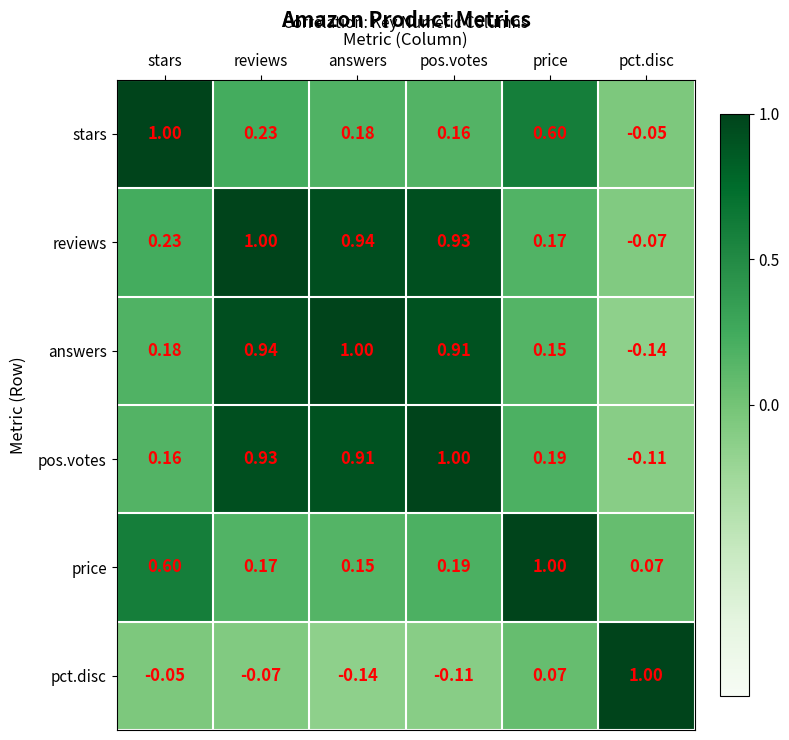

At which category is the sum across all series the highest?

reviews